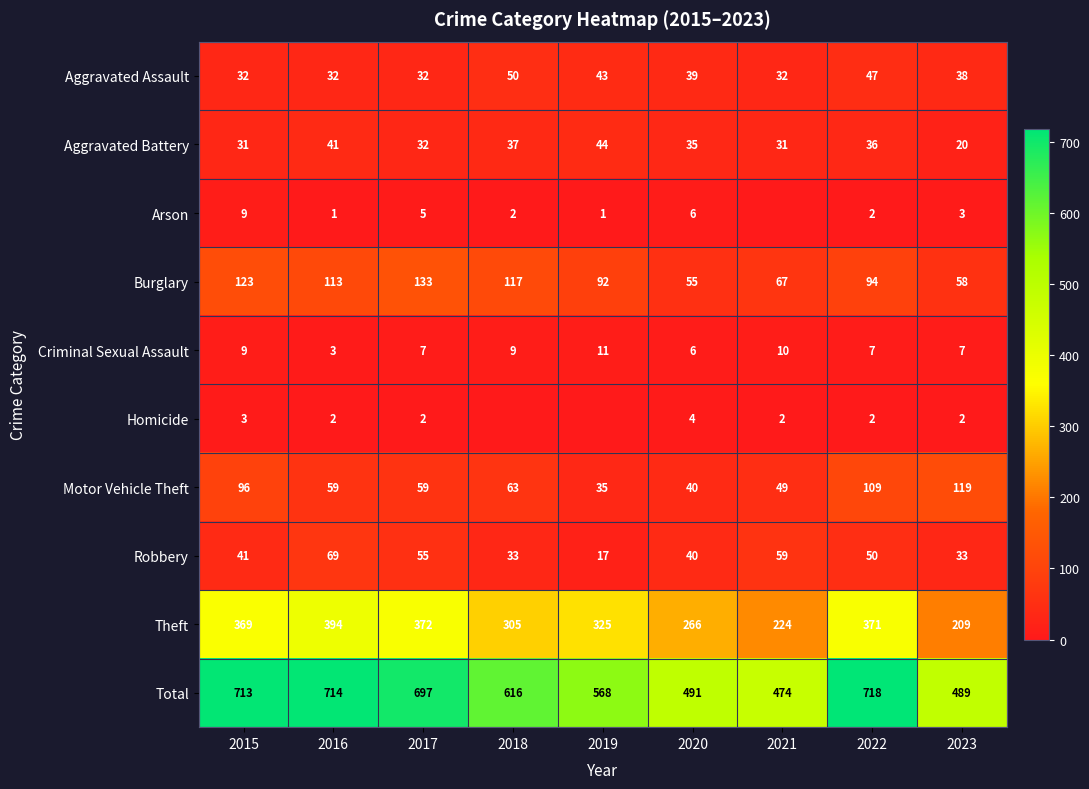

At how many categories does at least one series exceed 552?

6